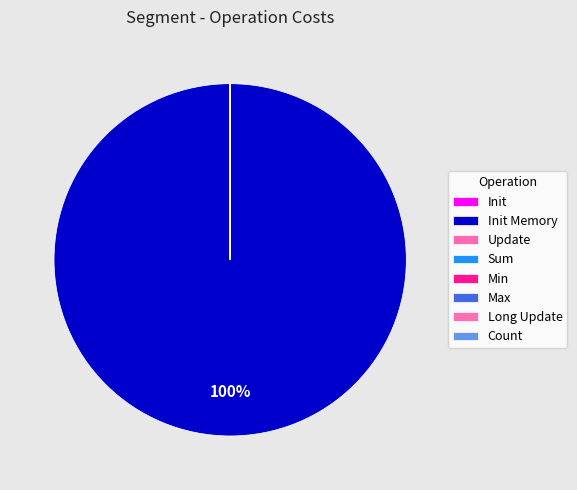

Is it true that Sum is 0% of the pie?

True